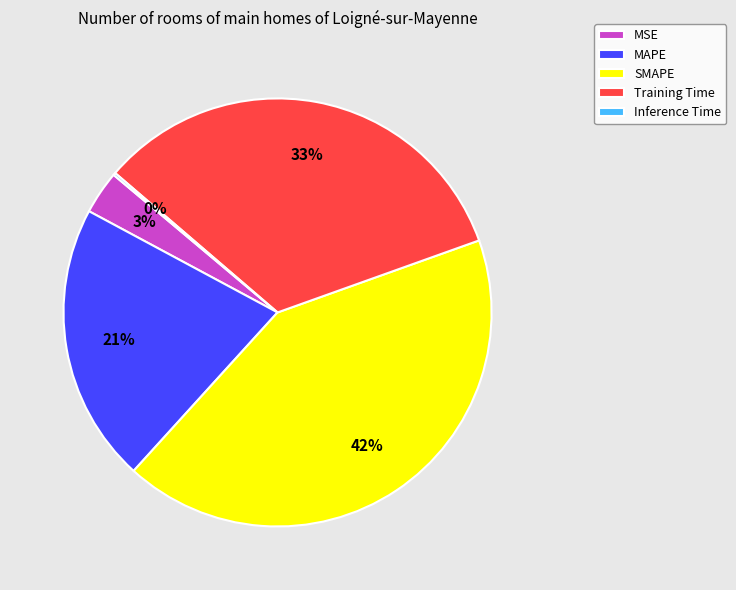

Is Training Time the majority of the pie?

No